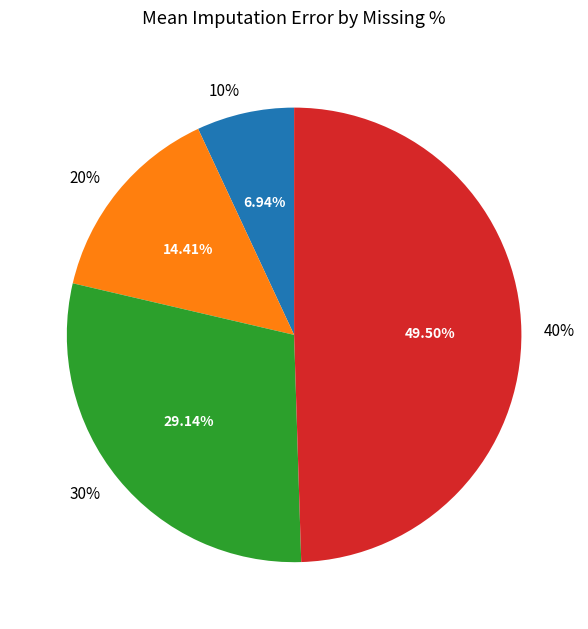

How many slices are in this pie chart?

4